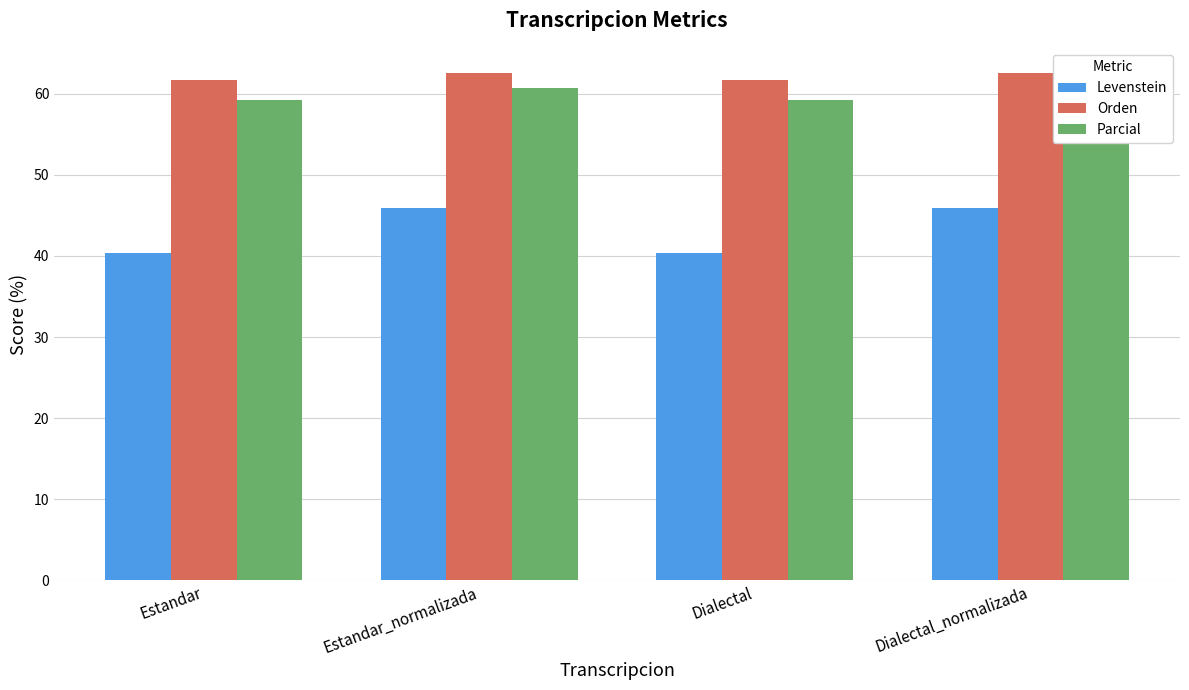

Reading left to right, extract all data points from this chart.

Levenstein: Estandar=40.3	Estandar_normalizada=46.0	Dialectal=40.3	Dialectal_normalizada=46.0
Orden: Estandar=61.7	Estandar_normalizada=62.6	Dialectal=61.7	Dialectal_normalizada=62.6
Parcial: Estandar=59.3	Estandar_normalizada=60.7	Dialectal=59.3	Dialectal_normalizada=60.7